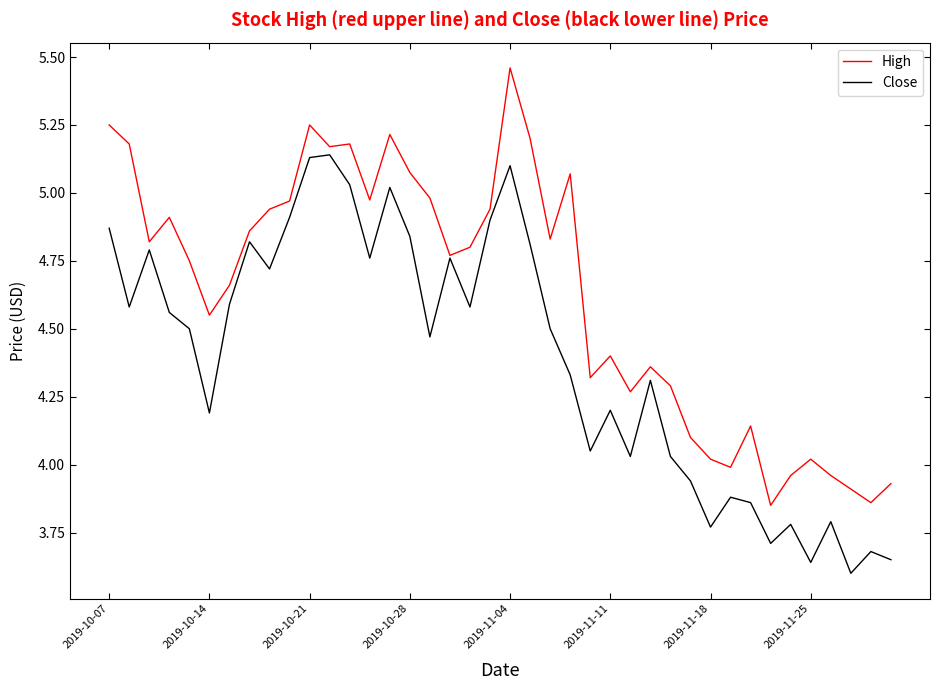

List the series in order of their peak value, highest first.

High, Close